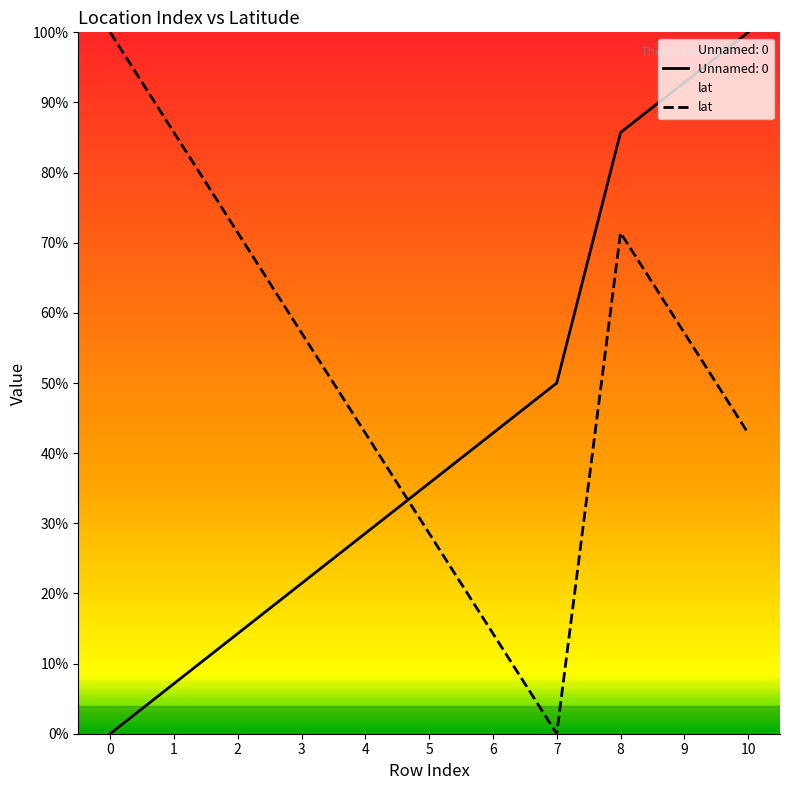

How many values are between 0 and 1?

11